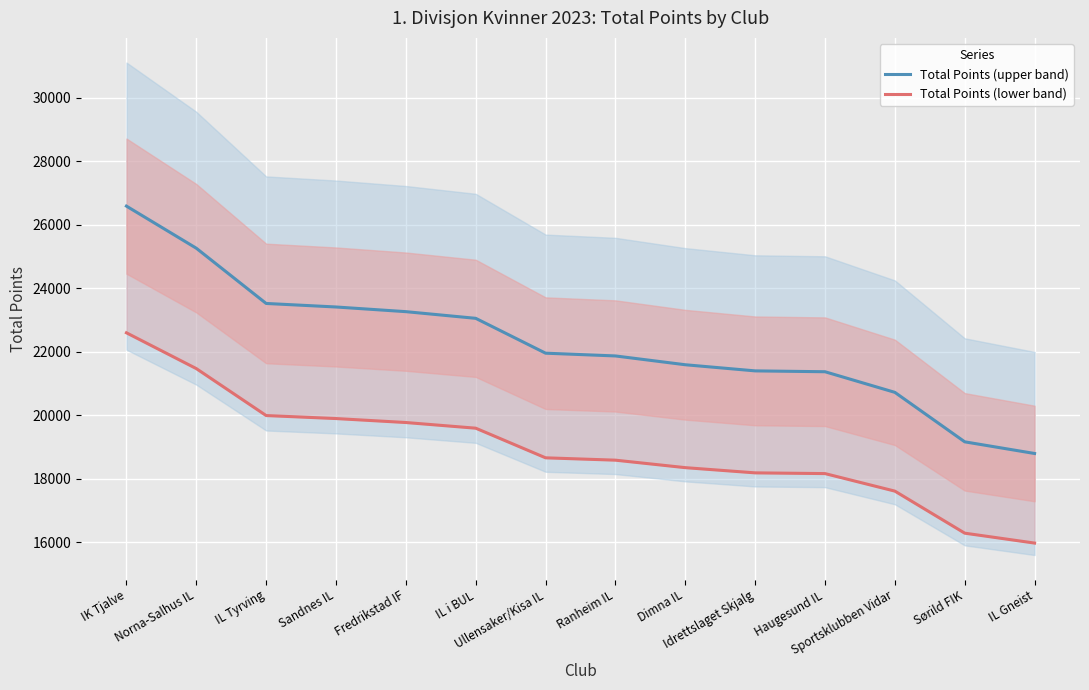

How many lines are shown in the chart?

2